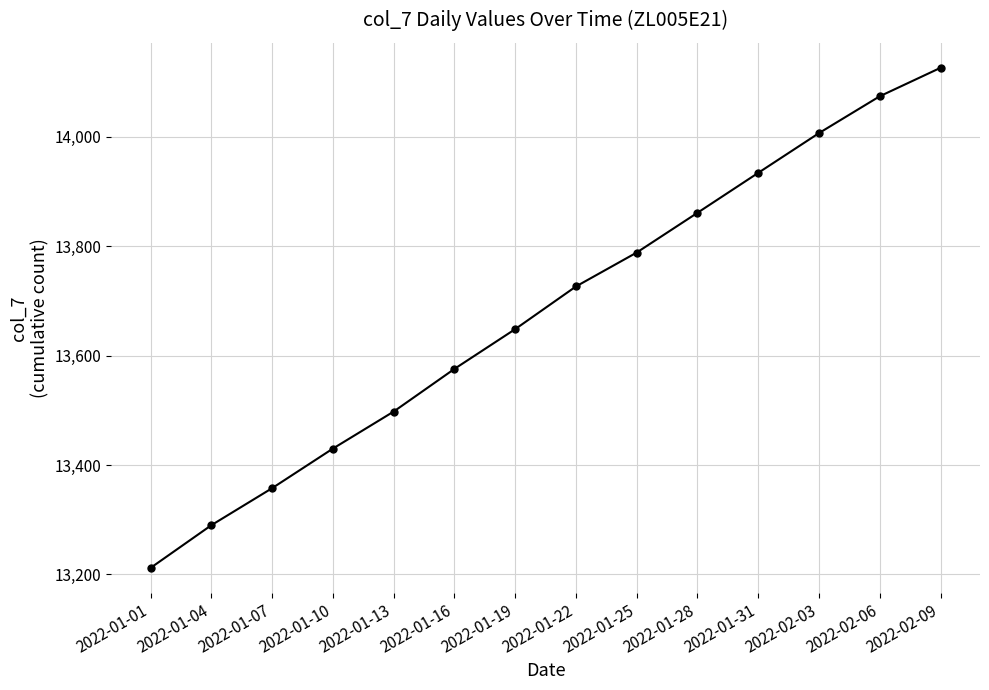

Where does the data first go above 13726?

2022-01-22